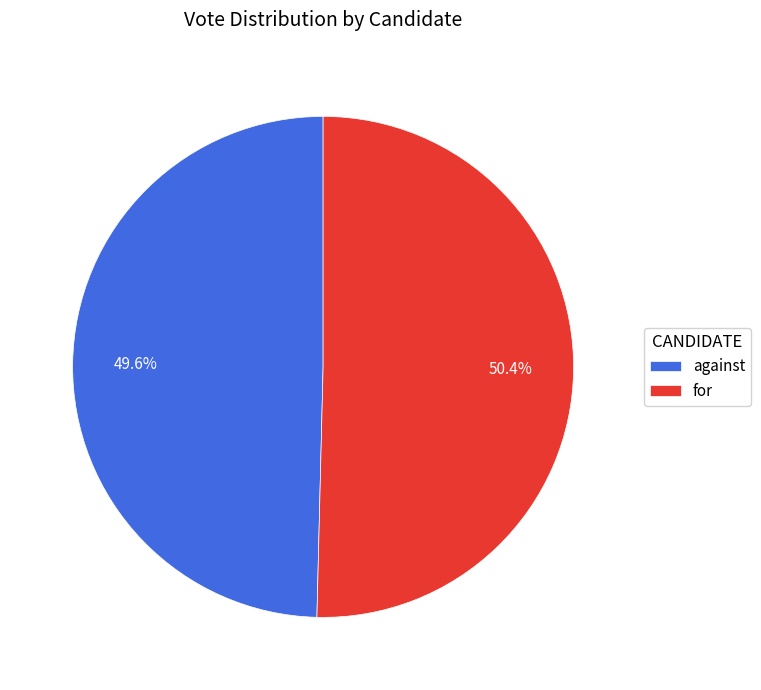

Is it true that against is 35% of the pie?

False